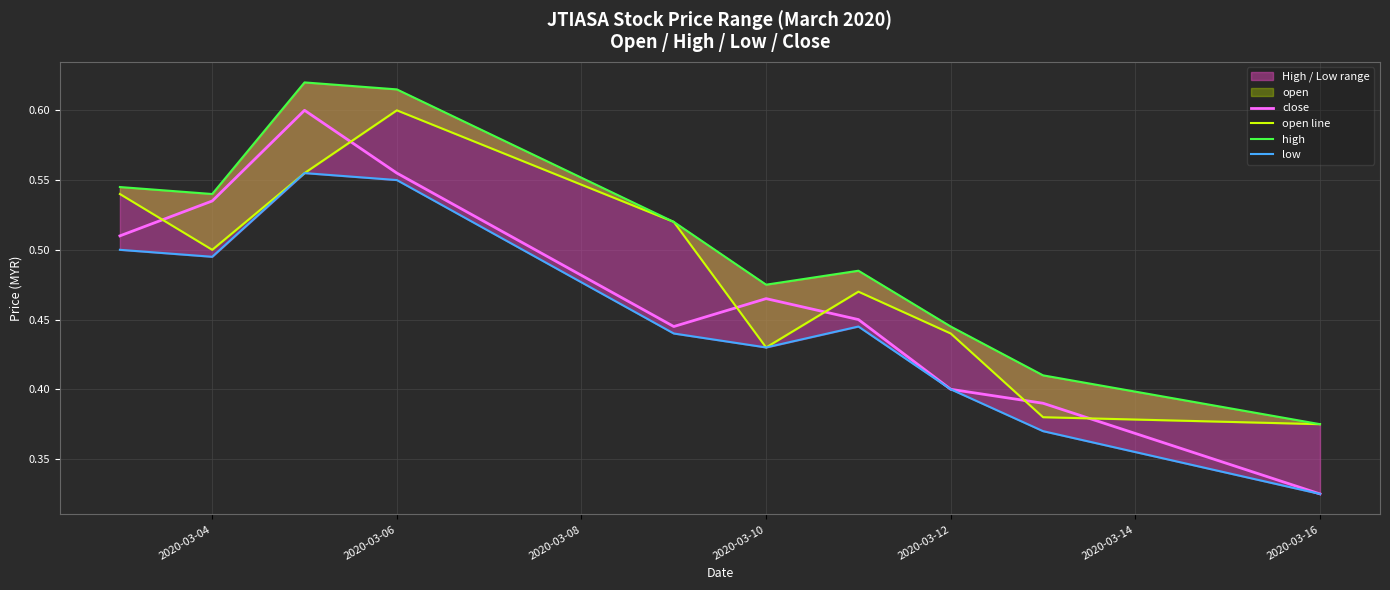

True or false: high and open line intersect in this chart.

False